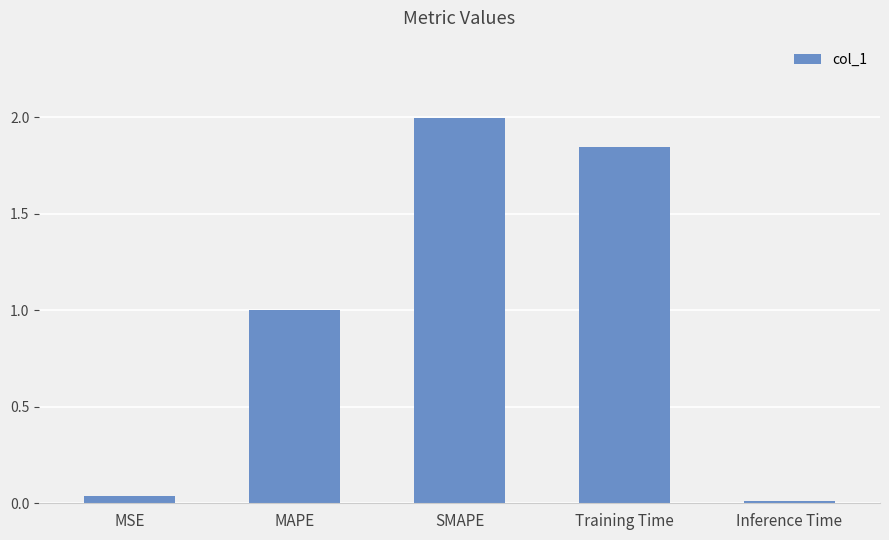

What is the sum of the values at MSE and SMAPE?

2.0